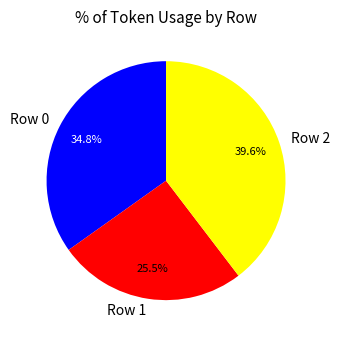

Does any single category account for the majority?

No